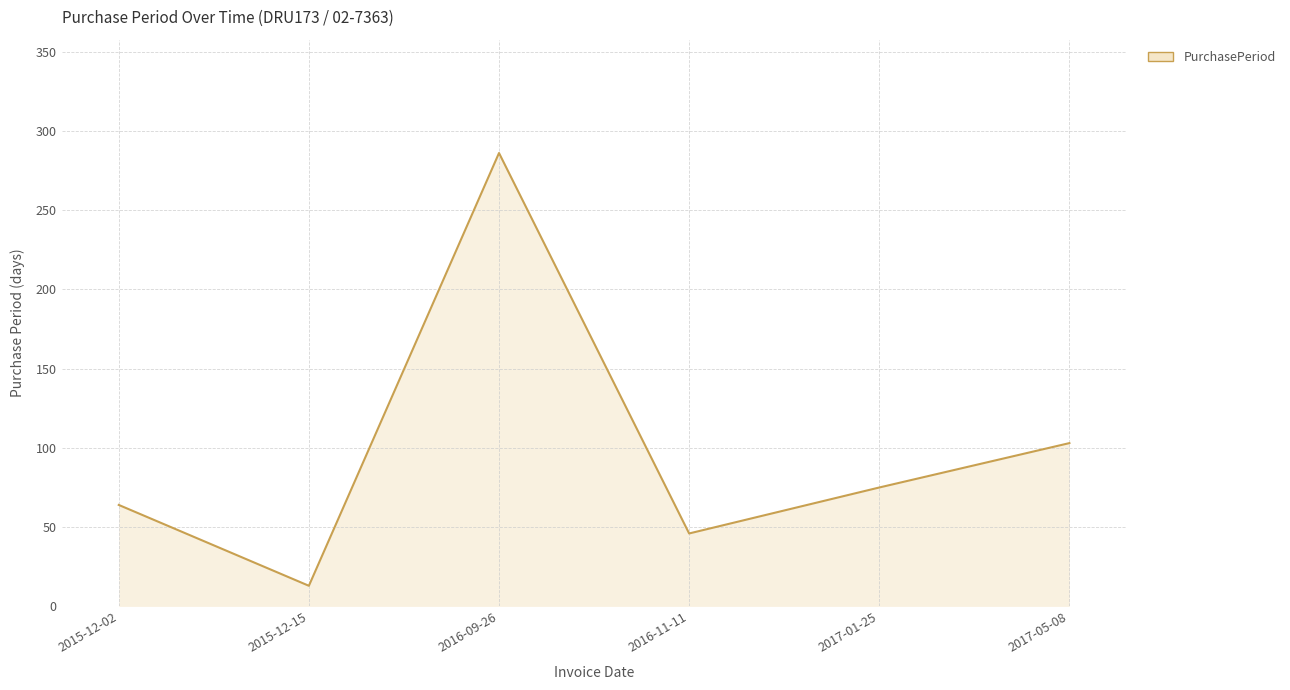

At which category does the data reach its first local peak?

2016-09-26